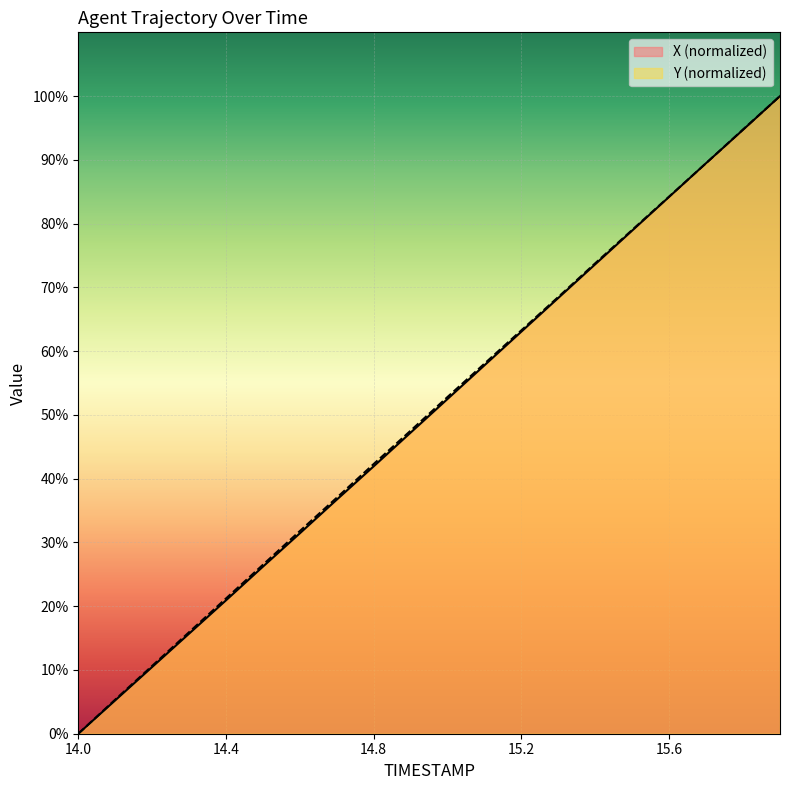

What are all the series names shown in the legend?

X, Y